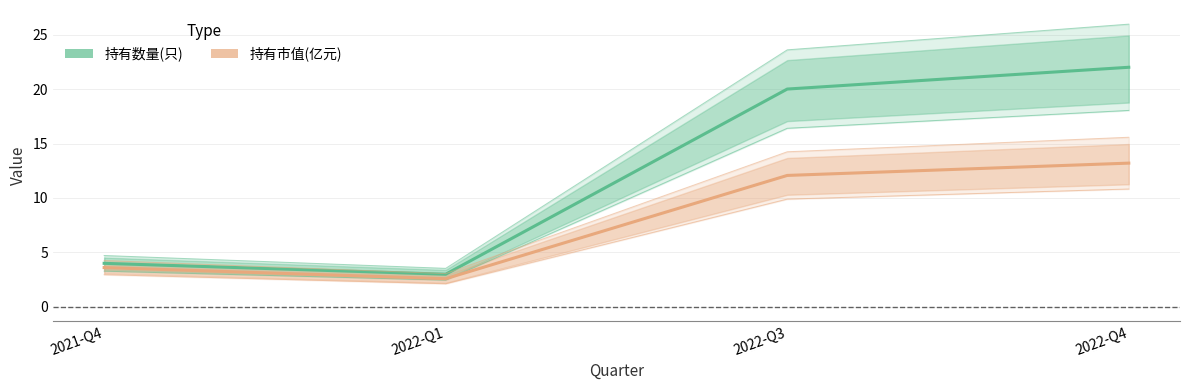

Does the chart display data point markers on the line(s)?

No